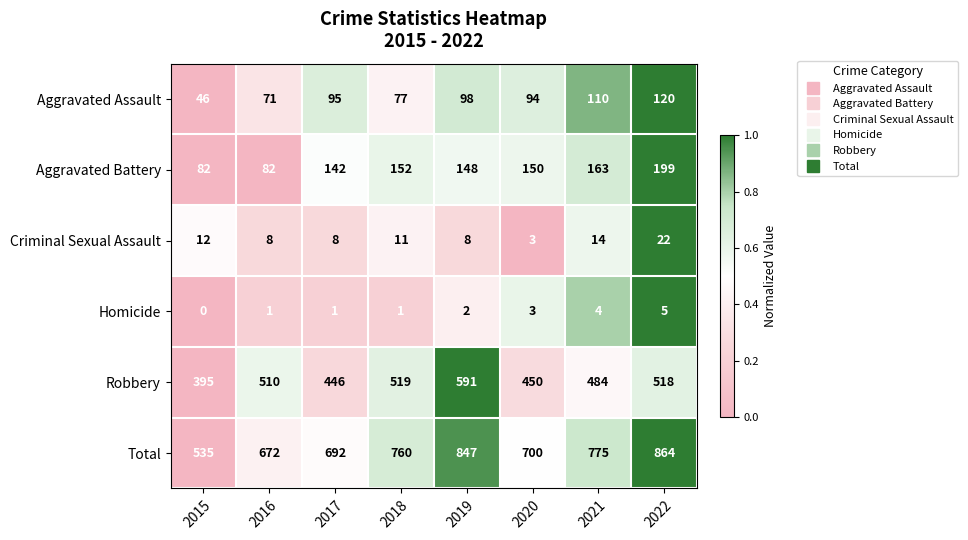

Which category has the lowest value in the Homicide series?

2015